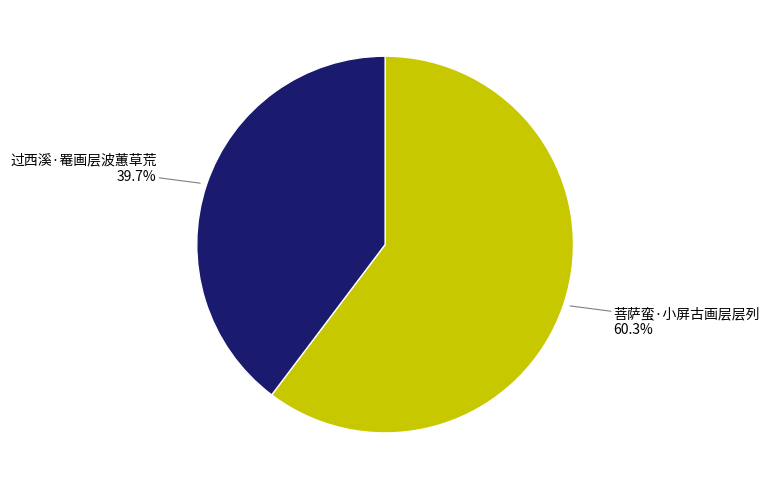

Does any single category account for the majority?

Yes